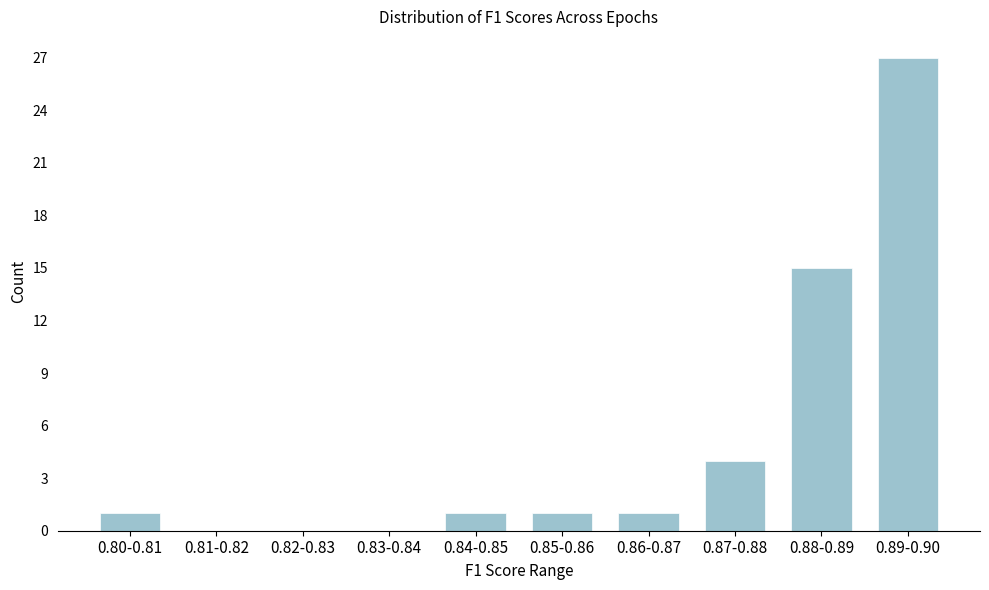

Reading left to right, list all the values displayed in this chart.

0.80-0.81=1	0.81-0.82=0	0.82-0.83=0	0.83-0.84=0	0.84-0.85=1	0.85-0.86=1	0.86-0.87=1	0.87-0.88=4	0.88-0.89=15	0.89-0.90=27